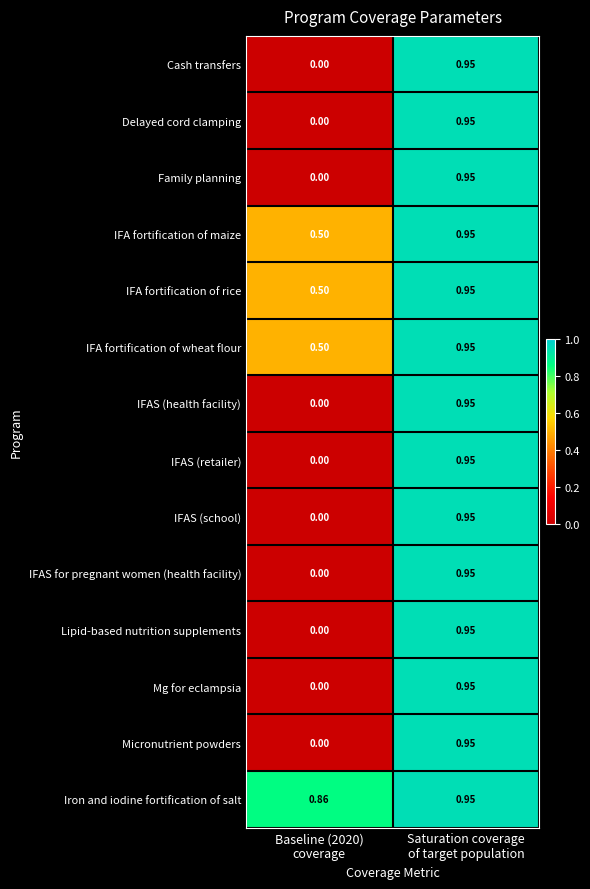

Which series has the largest total across all categories?

Iron and iodine fortification of salt